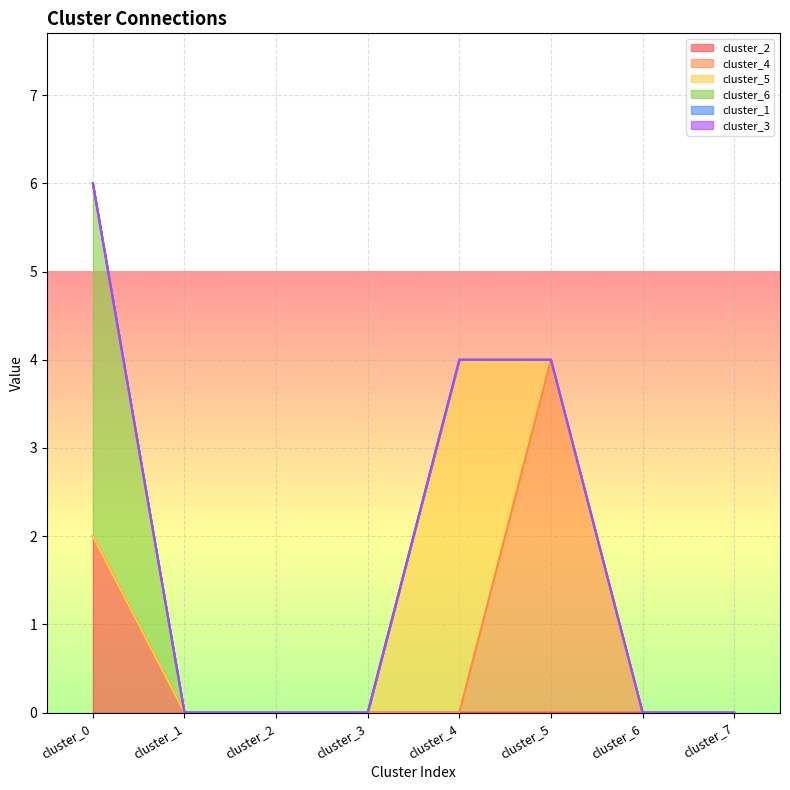

What are all the series names shown in the legend?

cluster_2, cluster_4, cluster_5, cluster_6, cluster_1, cluster_3